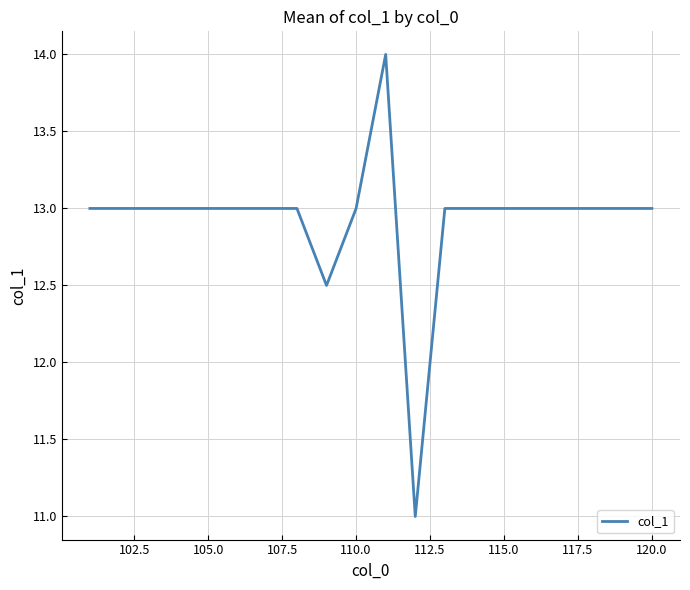

What is the smallest value displayed?

11.0